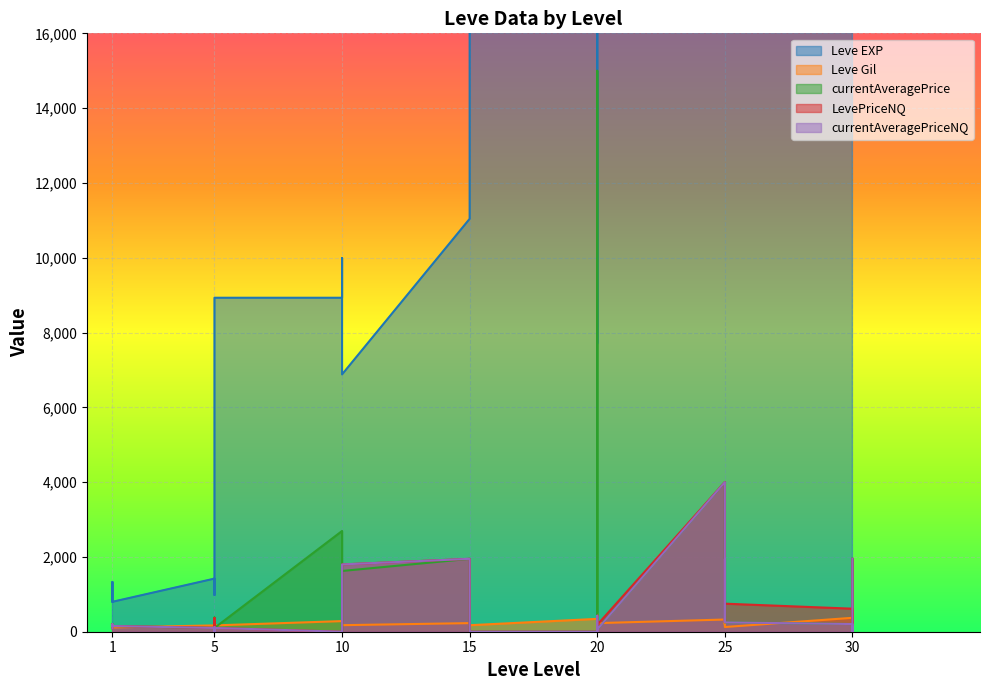

At which category is the sum across all series the highest?

30